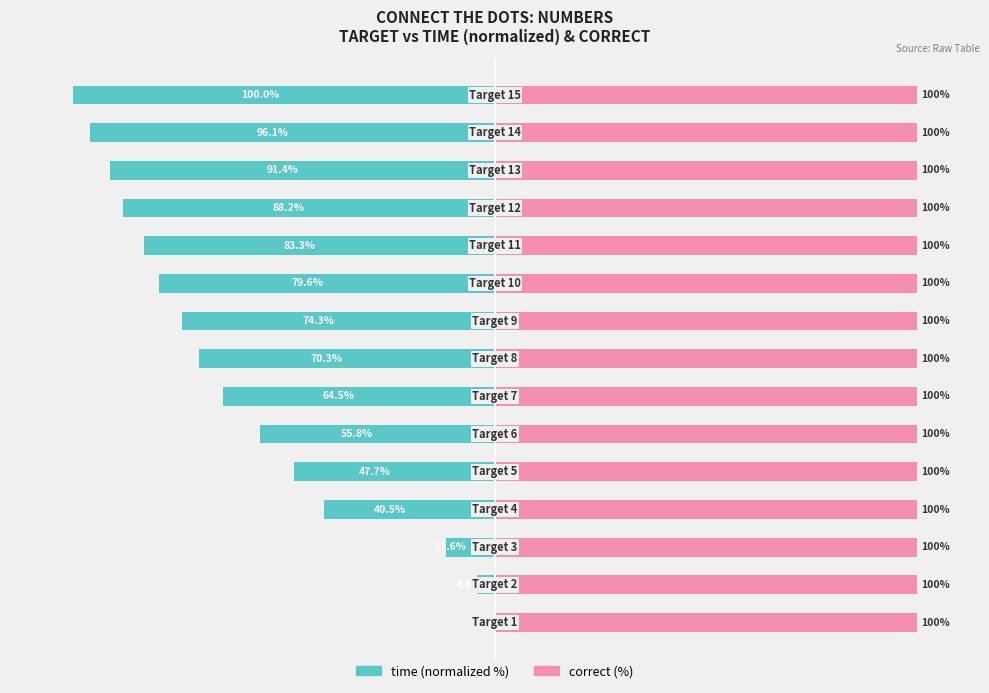

List the series in order of their overall mean, highest first.

correct (%), time (normalized %)